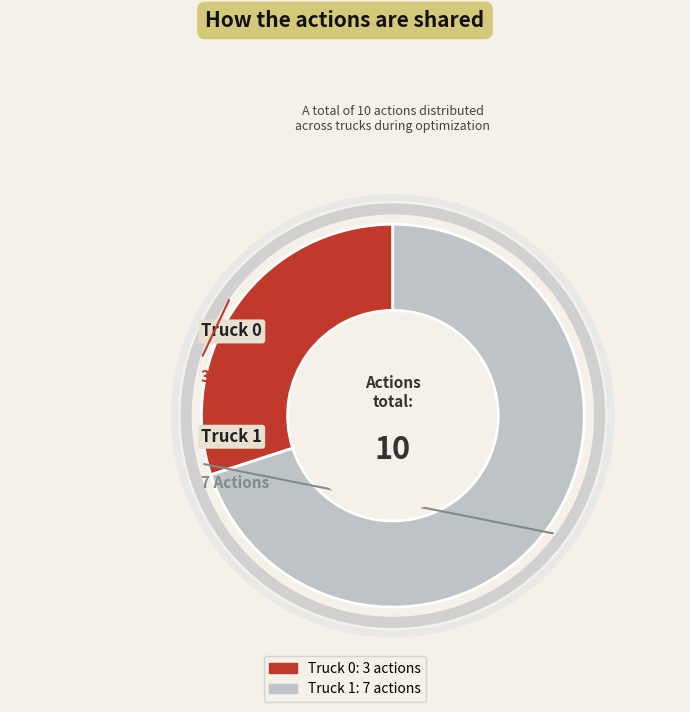

Which category has the smallest portion of the pie?

Truck 0